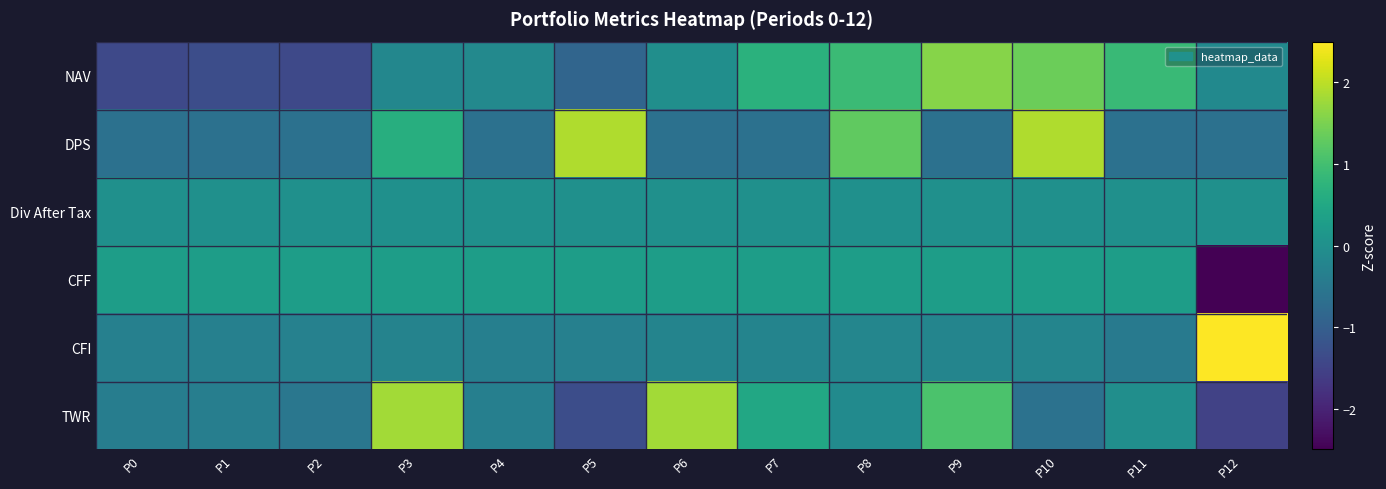

What is the spread (max minus min) of values at P7?

1.3